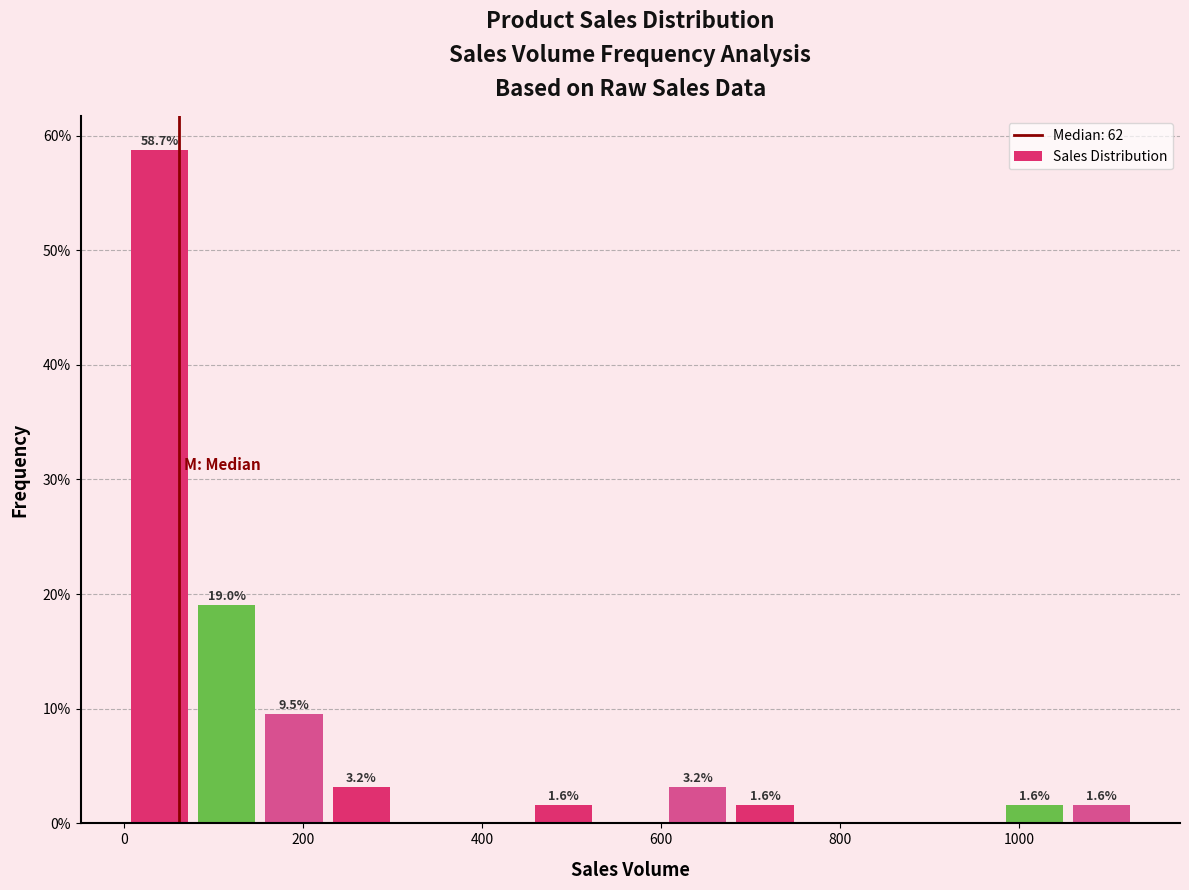

Around what value on the x-axis is the tallest bar? Give the approximate position of its centre, as read against the axis.

40